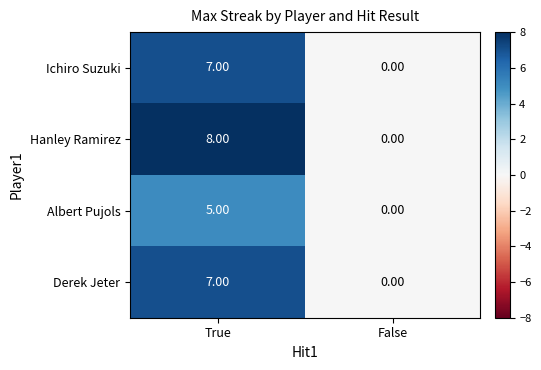

Which series has the largest range (max minus min)?

Hanley Ramirez